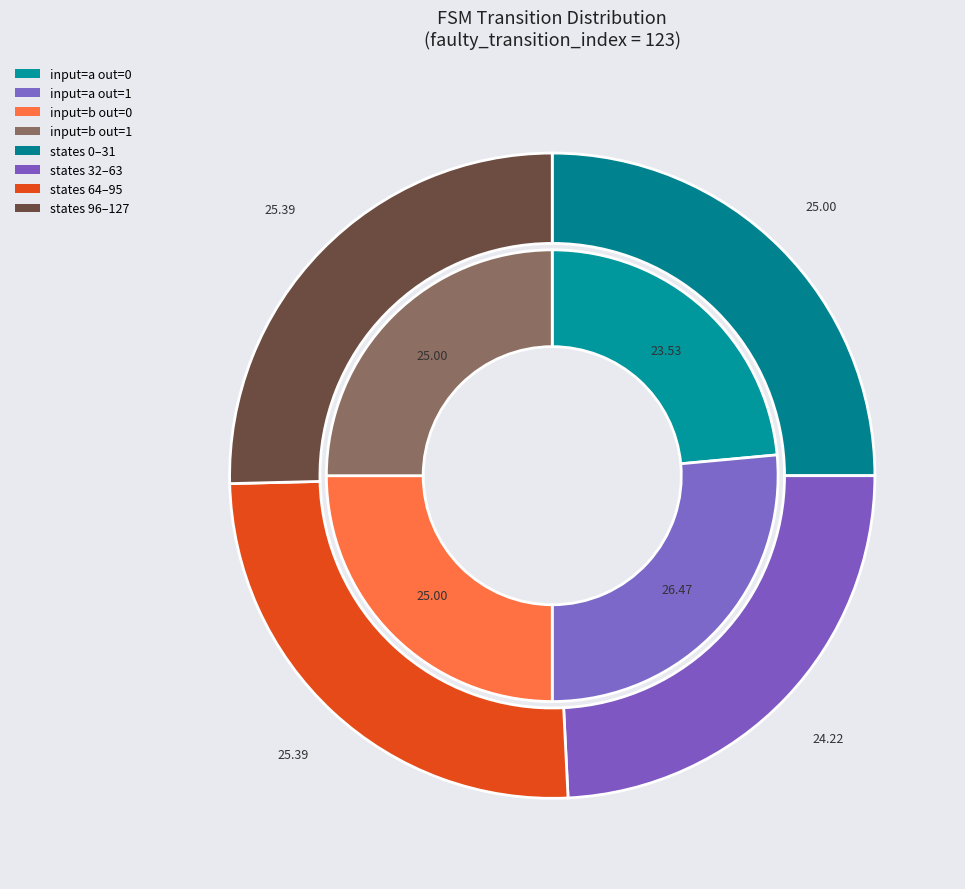

Is output_symbol=1, input=b the majority of the pie?

No